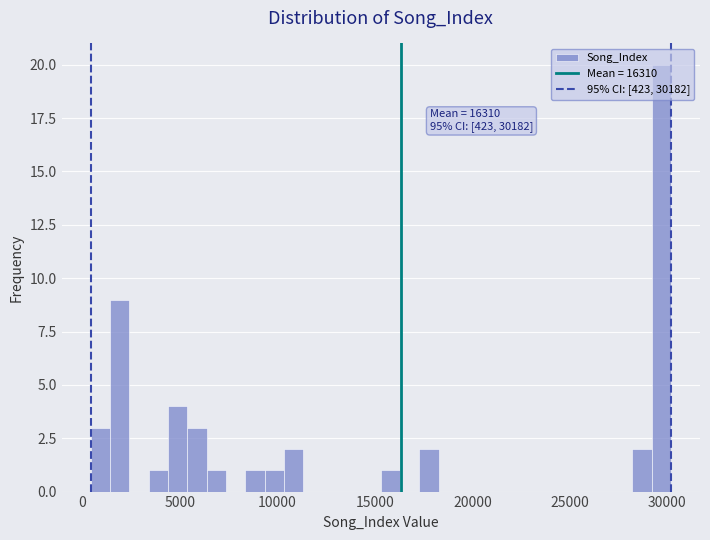

Read against the x-axis, roughly where is the centre of the tallest bar?

29500